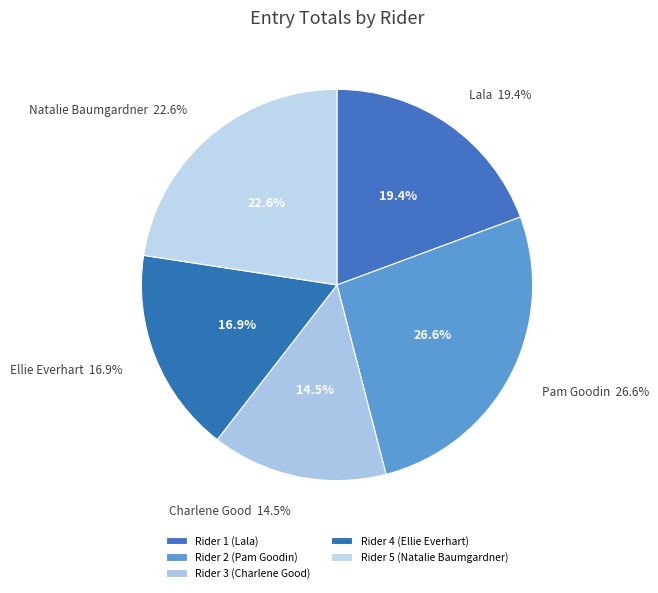

Count the number of slices in the pie.

5